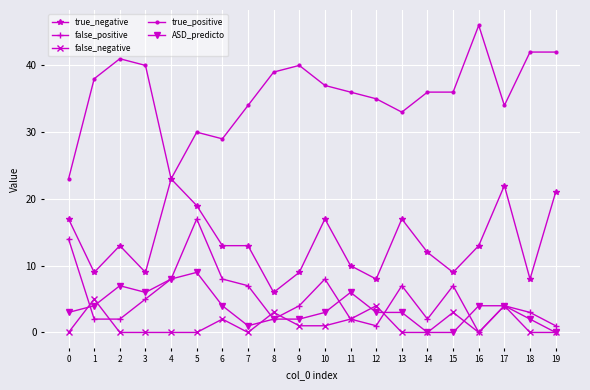

How many distinct data groups are displayed?

5